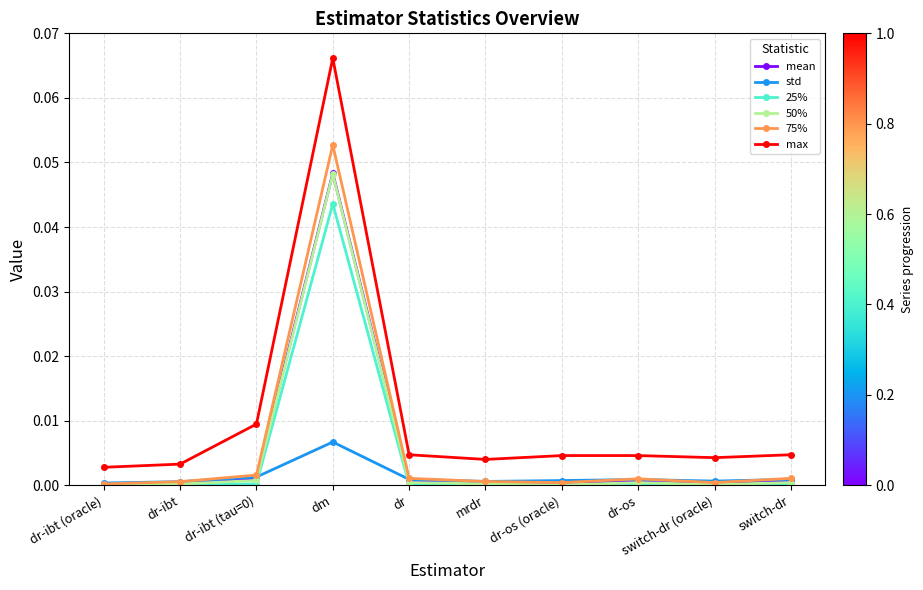

At which category is the sum across all series the highest?

dm